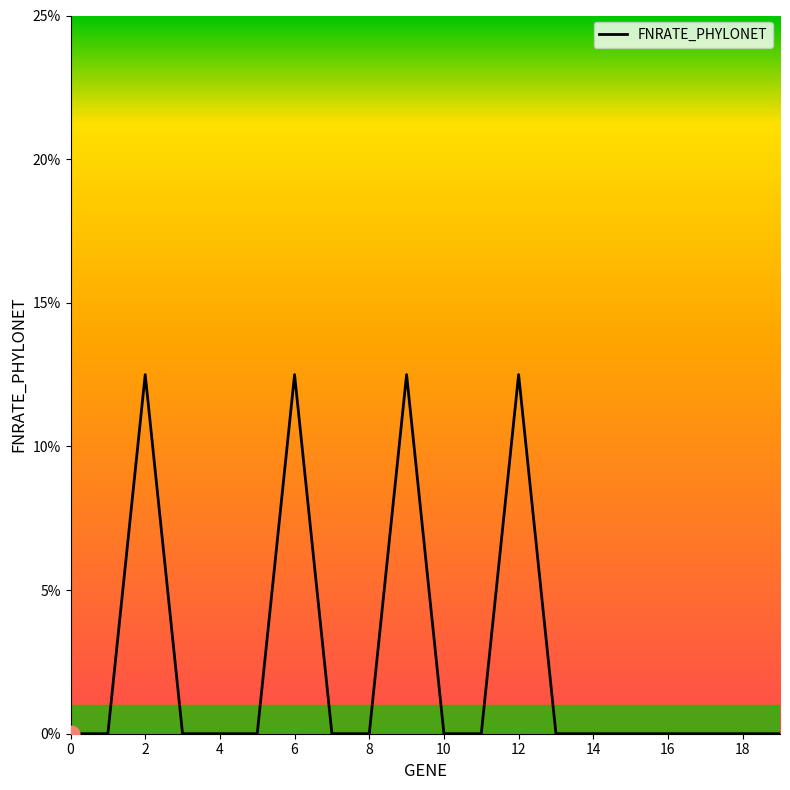

Is this an area chart (filled region under the line)?

Yes